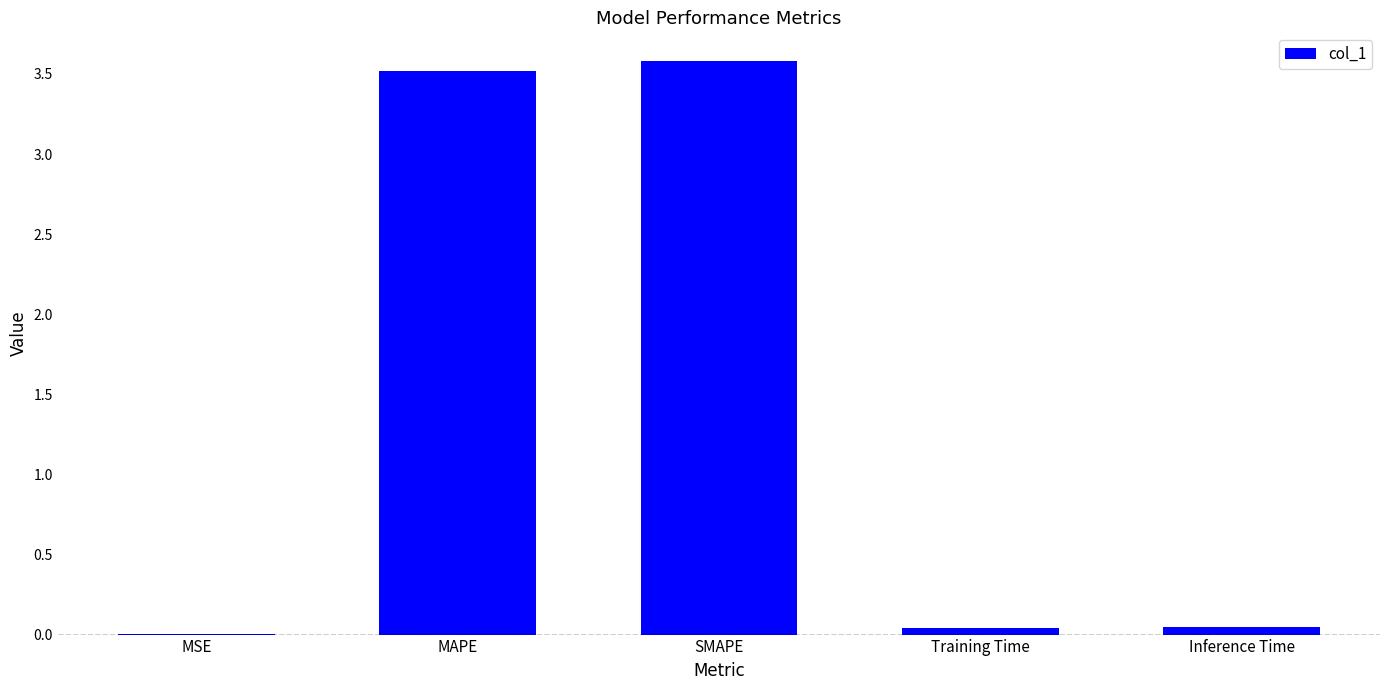

True or false: the data shows 0.0 at MSE.

True